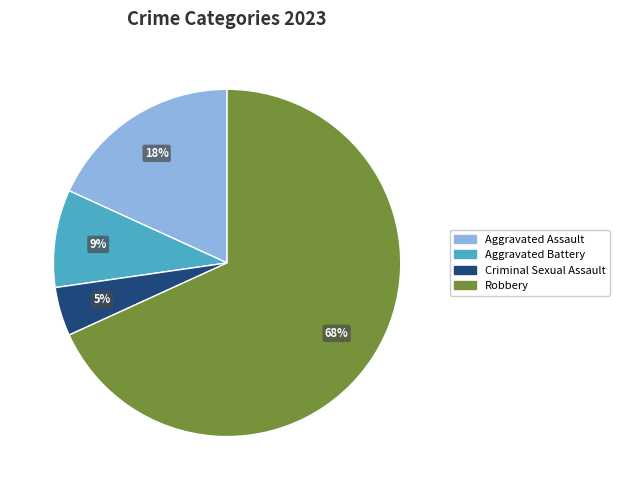

Combined, do Aggravated Battery and Aggravated Assault account for over 50%?

No